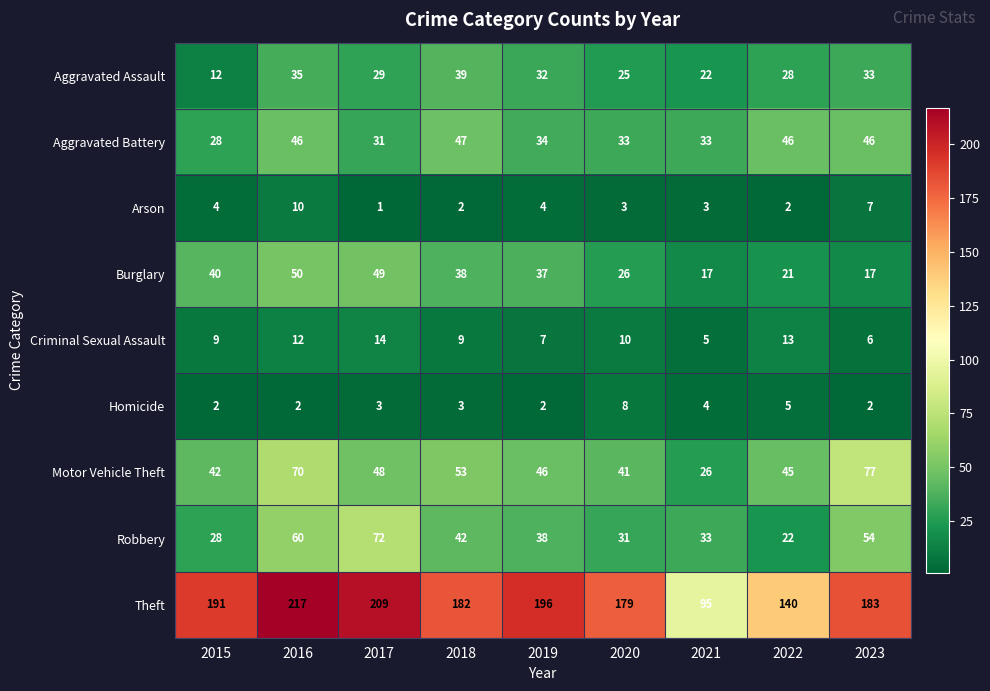

At which category is the sum across all series the highest?

2016